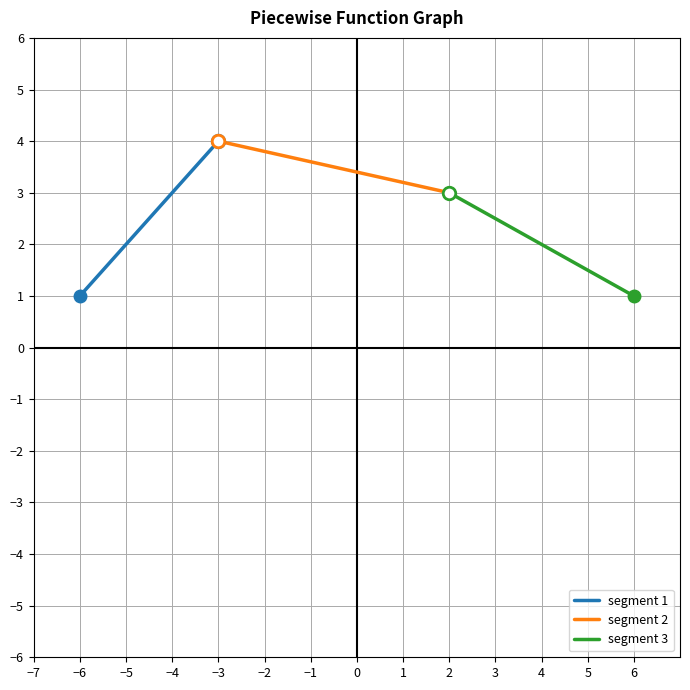

How many values in the segment 2 series are below 4?

1